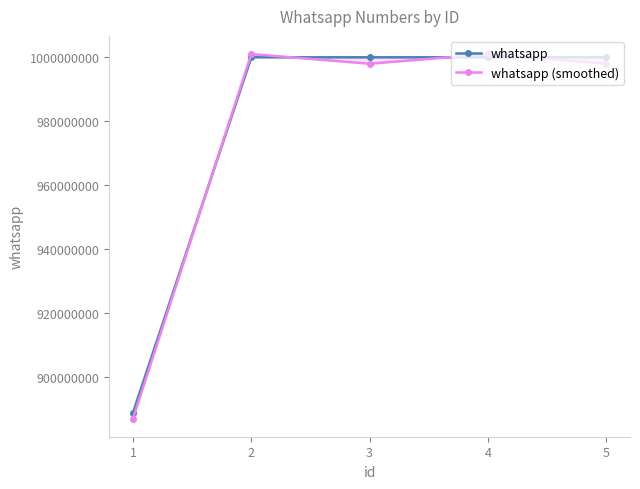

Where do whatsapp and whatsapp (smoothed) first cross each other?

1 and 2